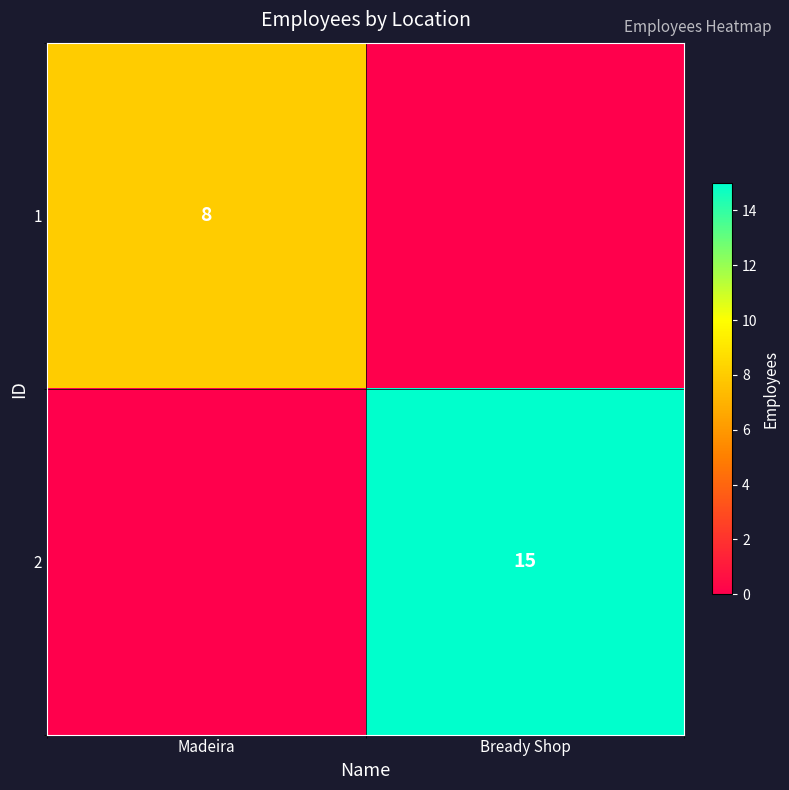

The 1 series shows 8 at Madeira. True or false?

True